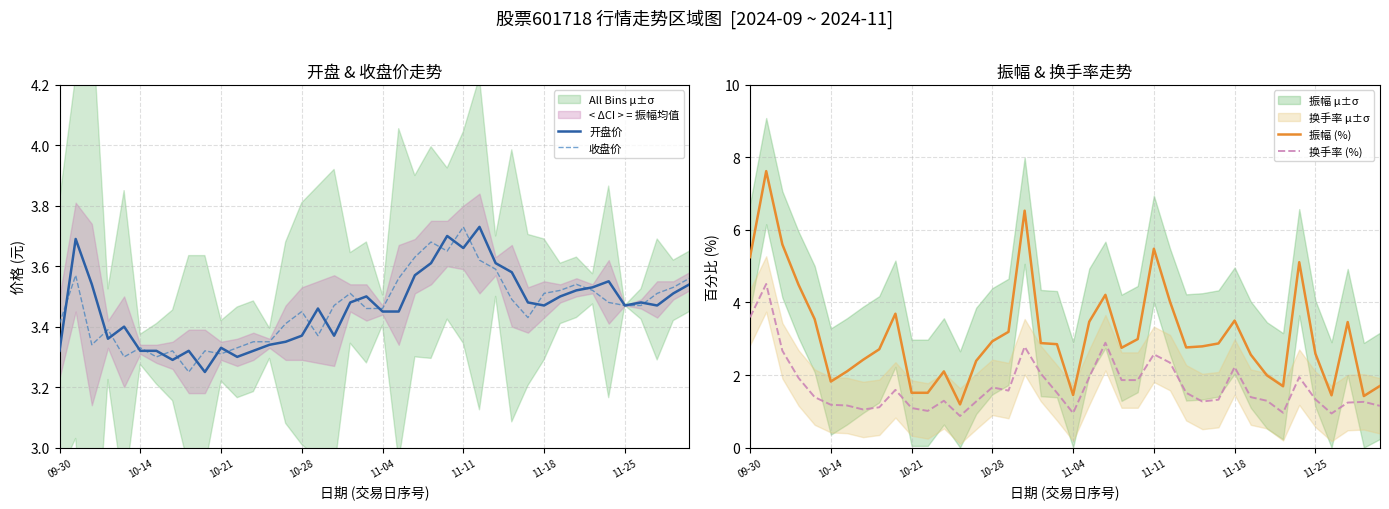

True or false: 收盘价 has more than 0 interior local peaks.

True